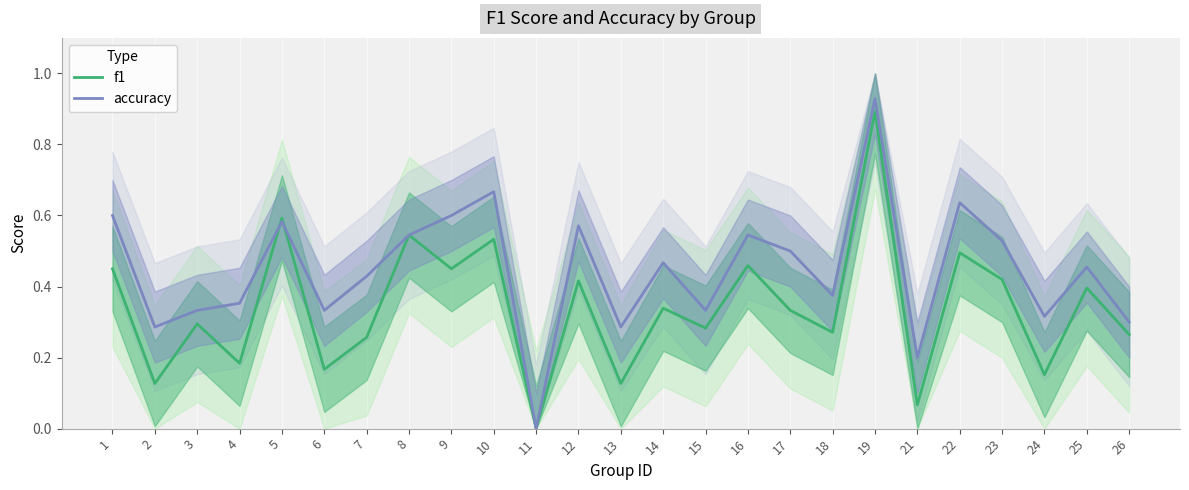

Is the value of accuracy at 5 greater than the value of f1 at 16?

Yes